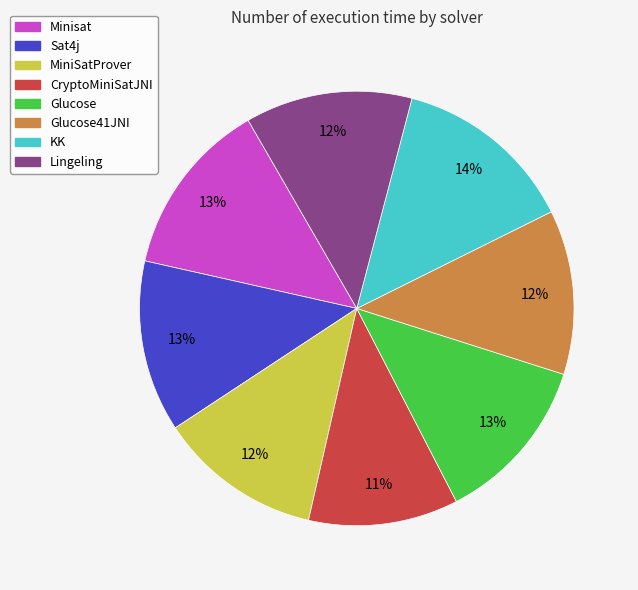

How many slices are in this pie chart?

8